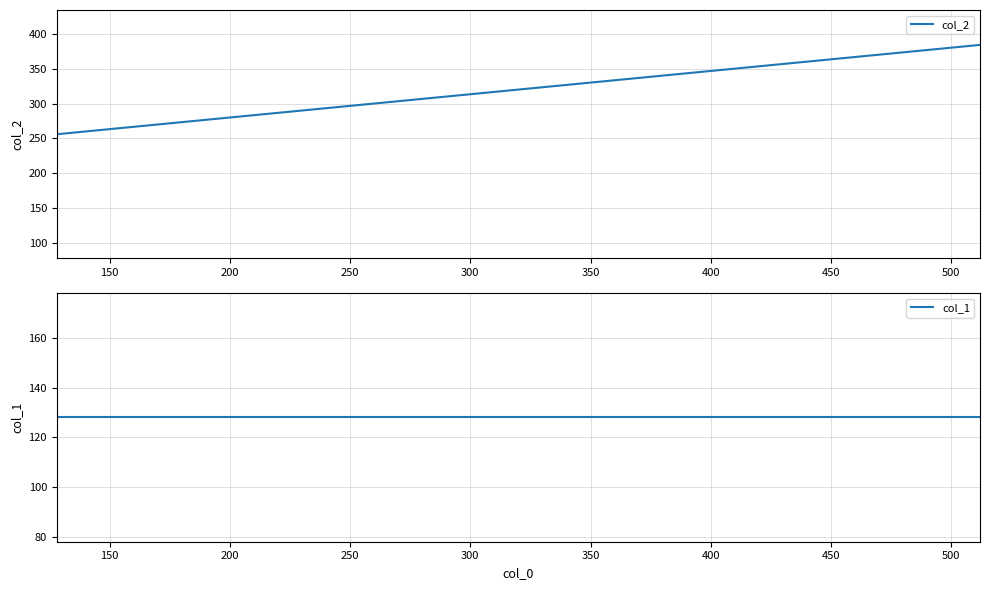

What is the smallest value displayed?

128